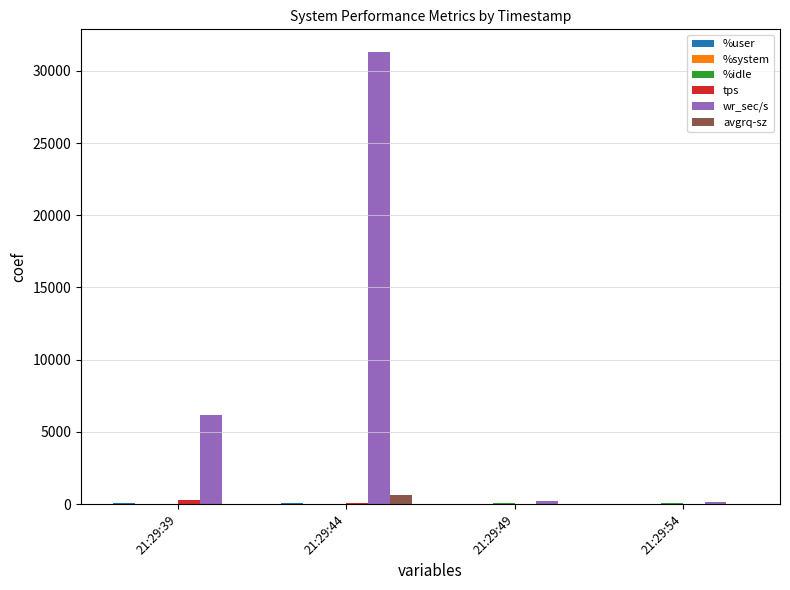

What is the greatest value displayed?

31304.0